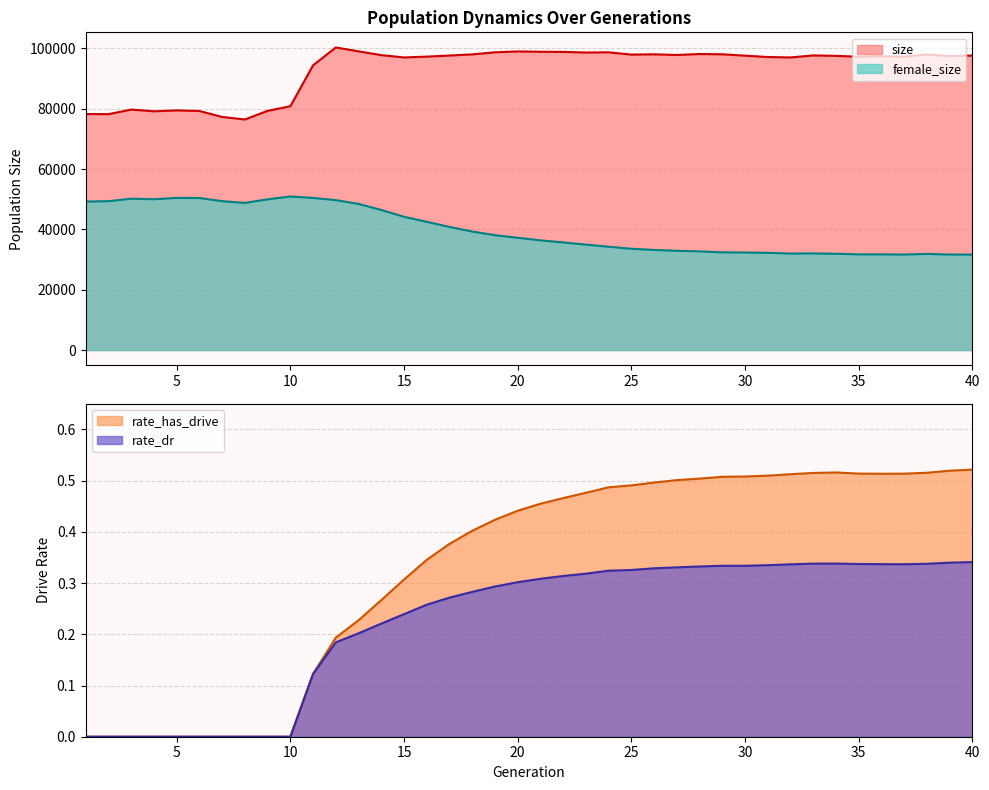

Reading left to right, list all the values displayed in this chart.

size: 78260.0	78221.0	79741.0	79174.0	79464.0	79268.0	77294.0	76455.0	79326.0	80849.0	94429.0	100339.0	99054.0	97803.0	97023.0	97300.0	97662.0	98040.0	98732.0	99020.0	98918.0	98868.0	98661.0	98730.0	97970.0	98067.0	97840.0	98168.0	98072.0	97622.0	97172.0	97024.0	97697.0	97559.0	97261.0	97461.0	97292.0	98014.0	97476.0	97654.0
female_size: 49226.0	49362.0	50188.0	50006.0	50453.0	50409.0	49362.0	48779.0	49980.0	50914.0	50436.0	49709.0	48454.0	46446.0	44181.0	42517.0	40809.0	39300.0	38084.0	37220.0	36378.0	35684.0	34963.0	34262.0	33577.0	33193.0	32907.0	32710.0	32400.0	32341.0	32235.0	31996.0	32041.0	31918.0	31727.0	31723.0	31665.0	31872.0	31667.0	31650.0
rate_has_drive: 0.0	0.0	0.0	0.0	0.0	0.0	0.0	0.0	0.0	0.0	0.1	0.2	0.2	0.3	0.3	0.3	0.4	0.4	0.4	0.4	0.5	0.5	0.5	0.5	0.5	0.5	0.5	0.5	0.5	0.5	0.5	0.5	0.5	0.5	0.5	0.5	0.5	0.5	0.5	0.5
rate_dr: 0.0	0.0	0.0	0.0	0.0	0.0	0.0	0.0	0.0	0.0	0.1	0.2	0.2	0.2	0.2	0.3	0.3	0.3	0.3	0.3	0.3	0.3	0.3	0.3	0.3	0.3	0.3	0.3	0.3	0.3	0.3	0.3	0.3	0.3	0.3	0.3	0.3	0.3	0.3	0.3